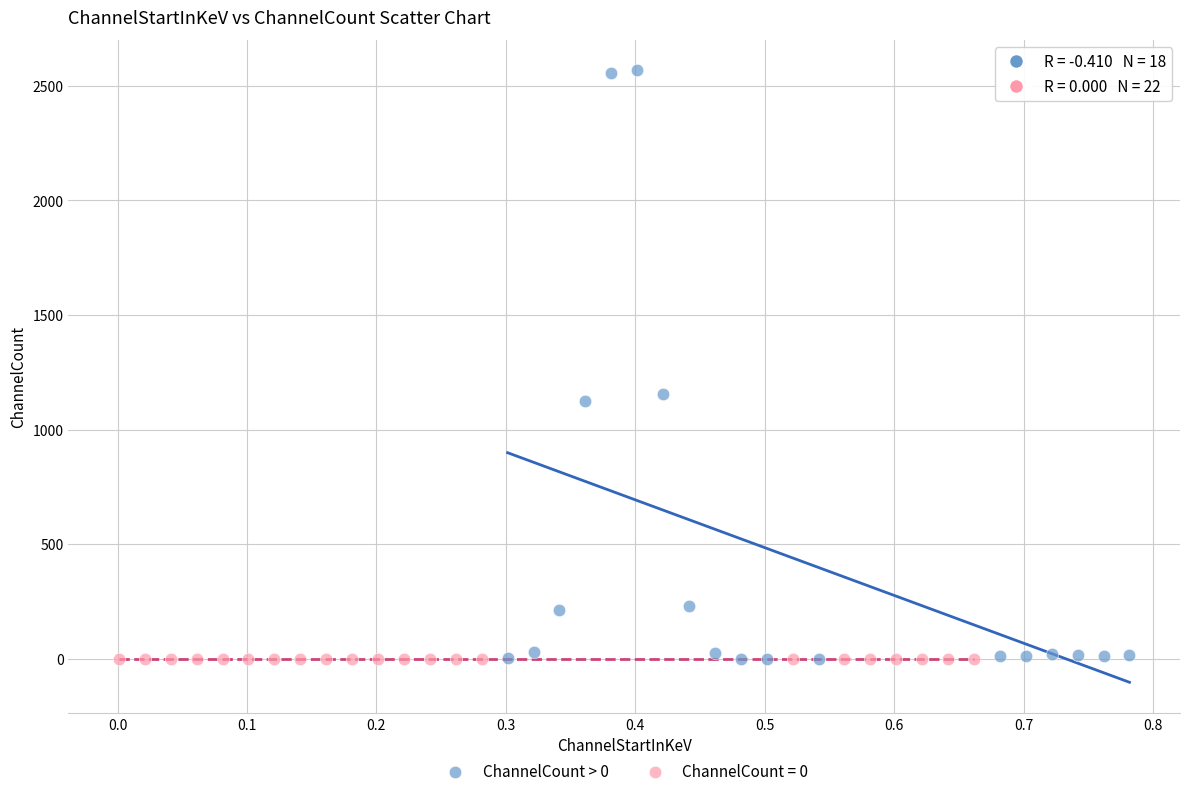

What are all the series names shown in the legend?

ChannelCount > 0, ChannelCount = 0